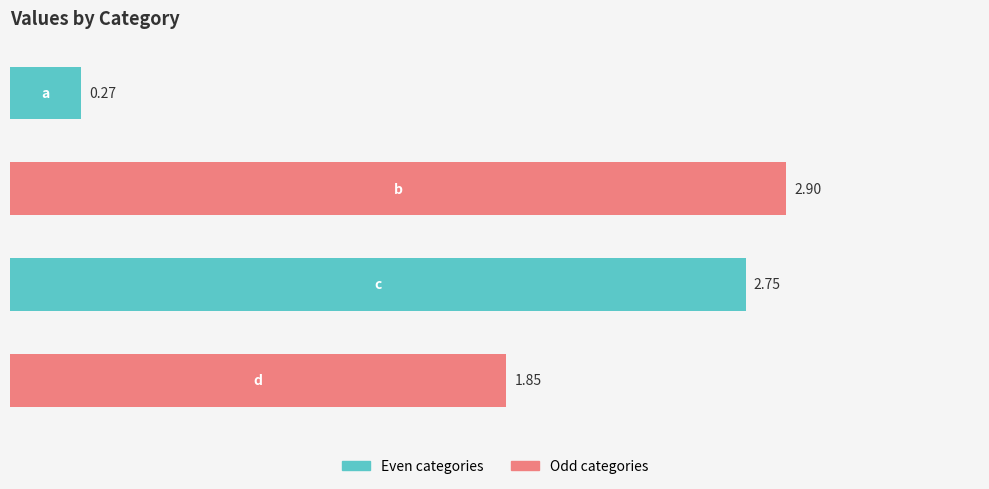

What is the difference between the maximum and second lowest values?

1.0